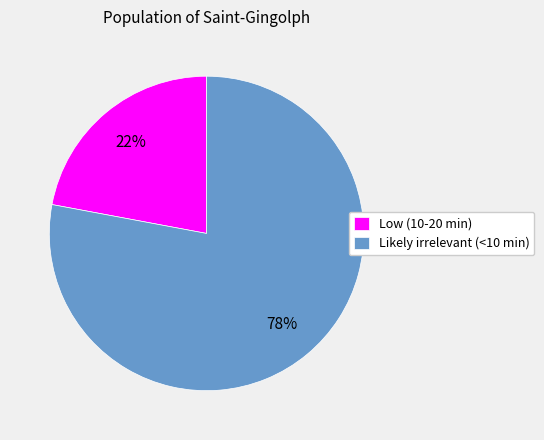

Rank the categories by value from lowest to highest.

Low (10-20 min), Likely irrelevant (<10 min)